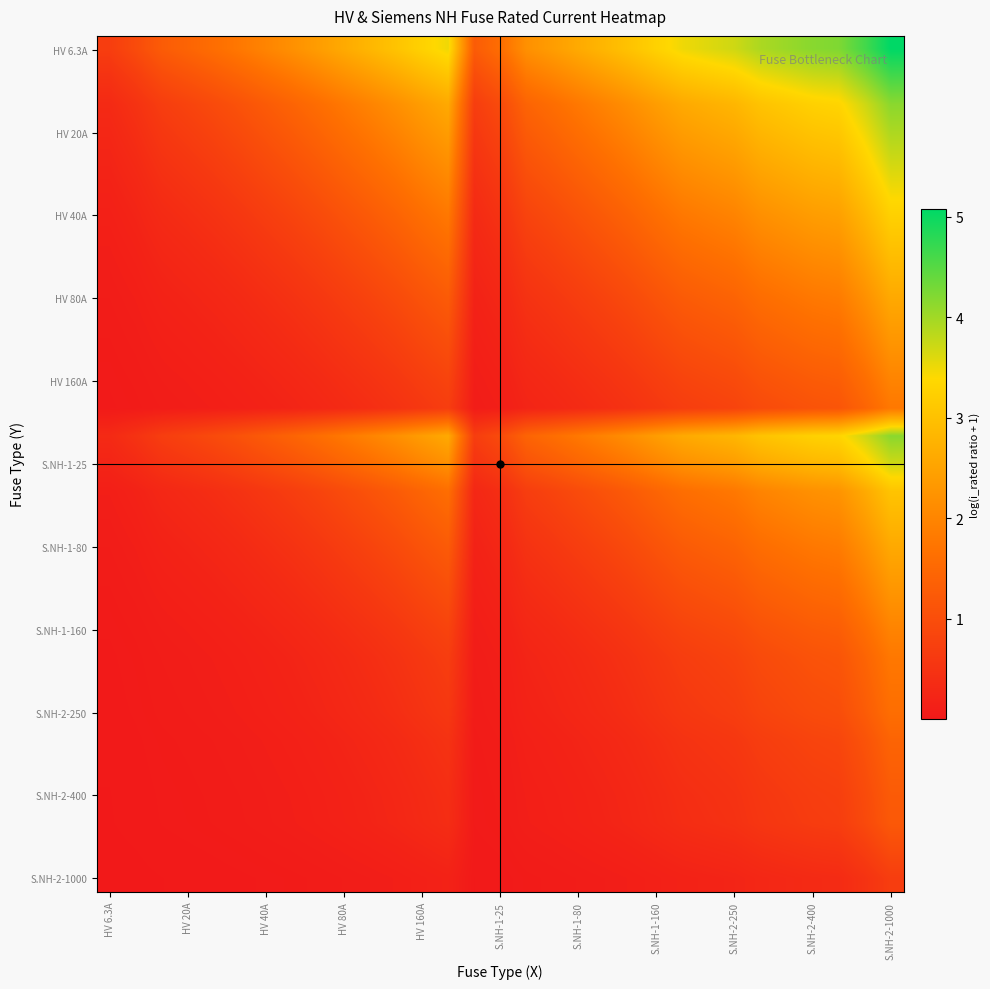

Which series has the largest total across all categories?

HV 6.3A